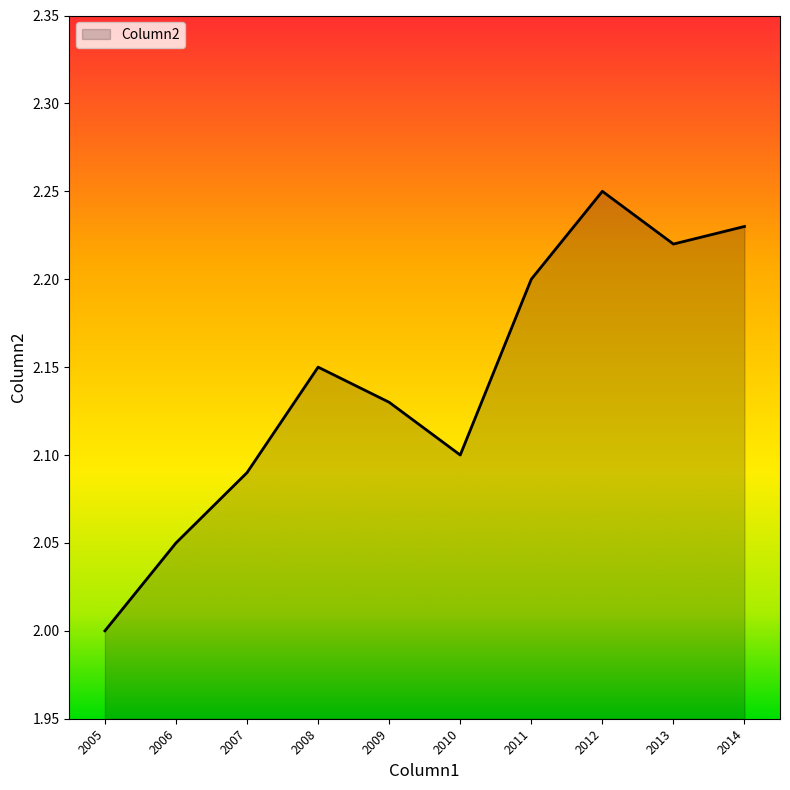

Does the chart have visible grid lines?

No